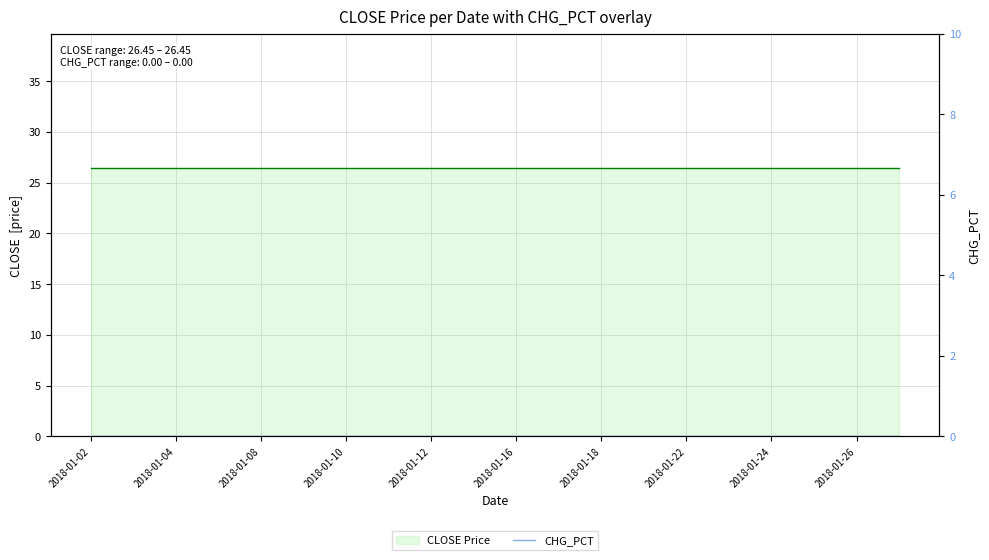

At how many categories does at least one series exceed 24?

20